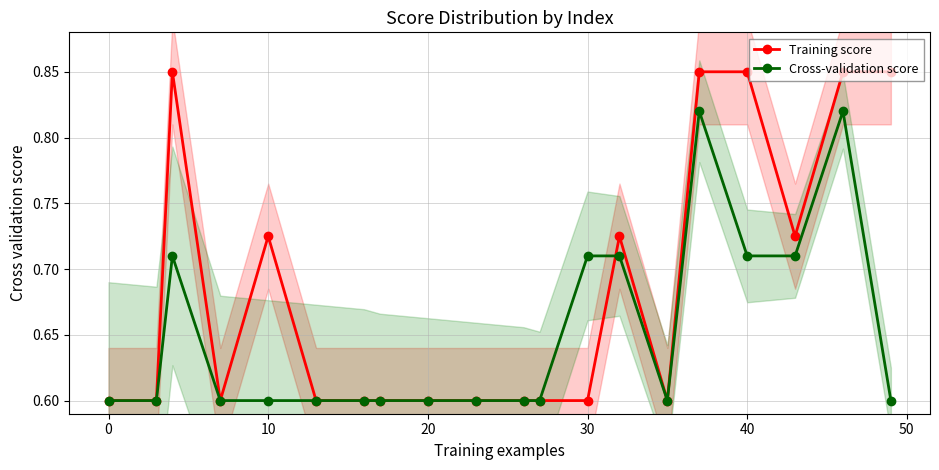

How many times do Training score and Cross-validation score cross each other?

1